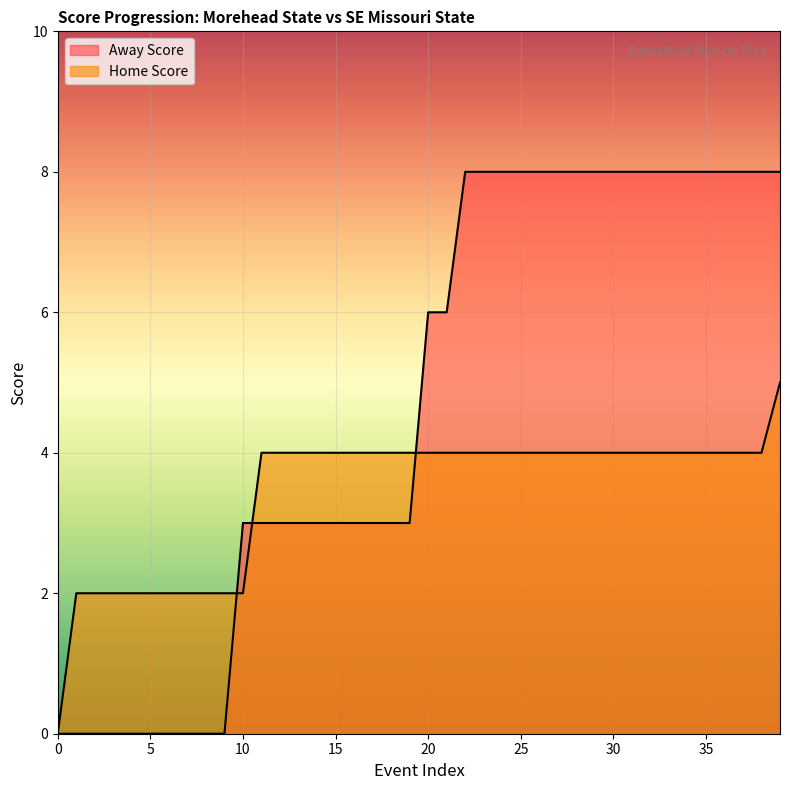

At which label does Away Score first exceed 6?

22